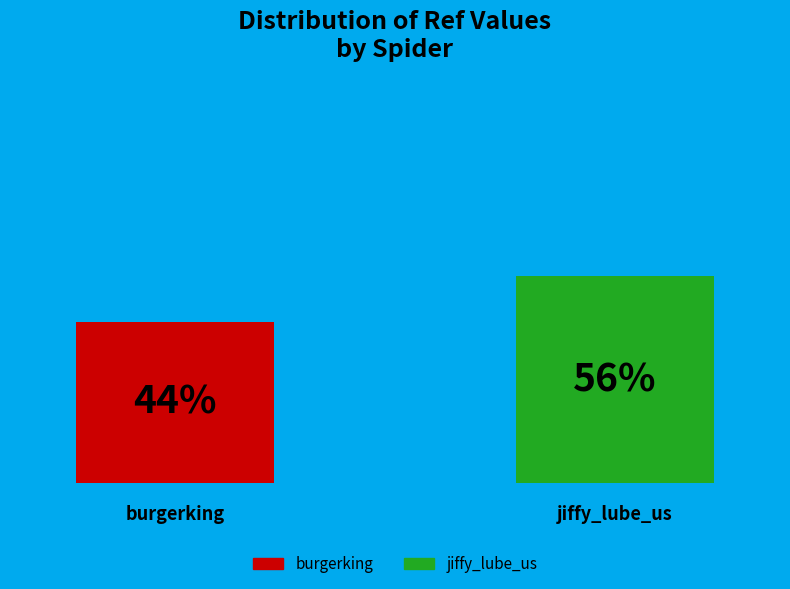

How many groups of bars are there?

1